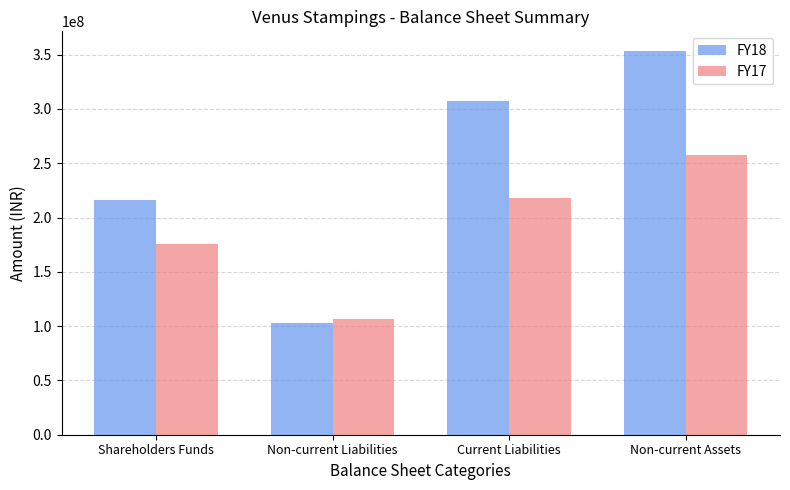

The FY17 series shows 106645046 at Non-current Liabilities. True or false?

True